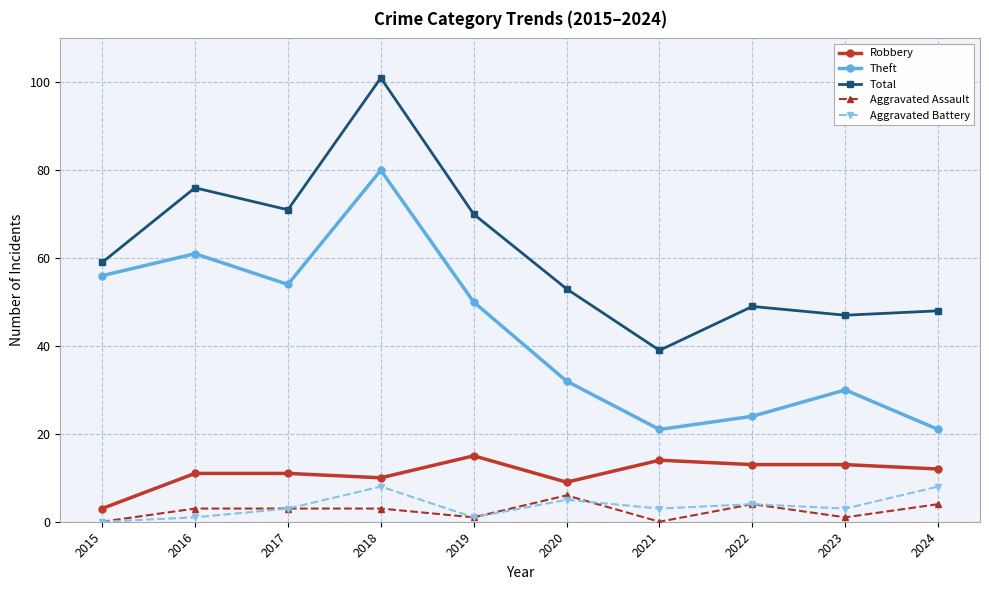

How many lines are shown in the chart?

5